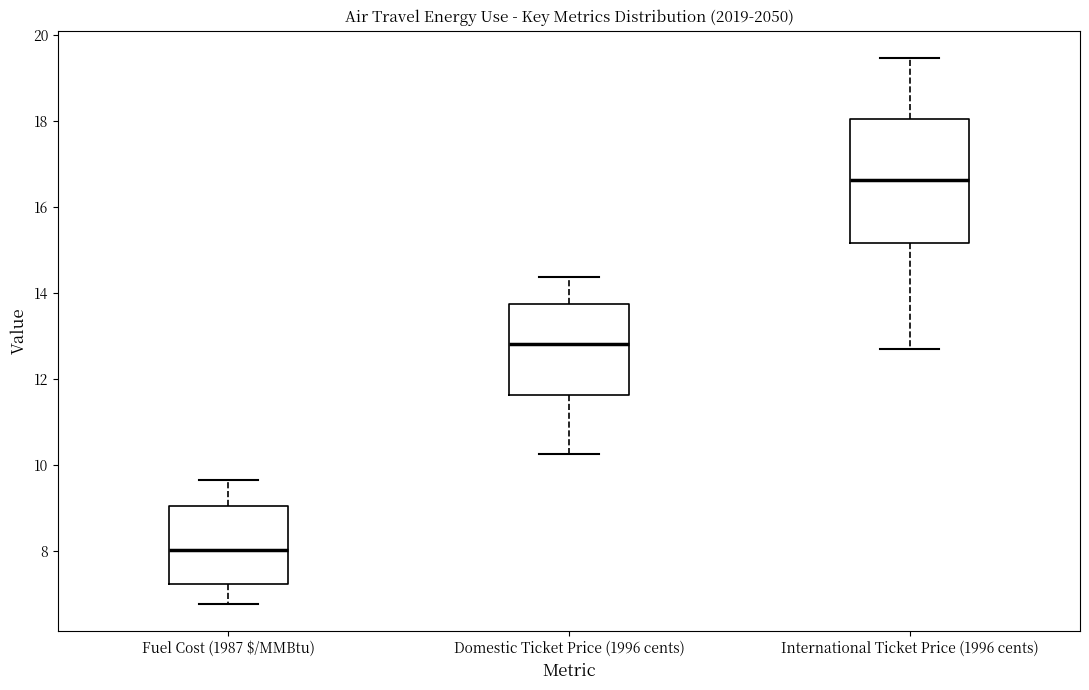

Where is the lower edge of the box for Domestic Ticket Price (1996 cents) on the y-axis? The values are not printed on the chart, so give them approximately, as read against the axis.

11.6